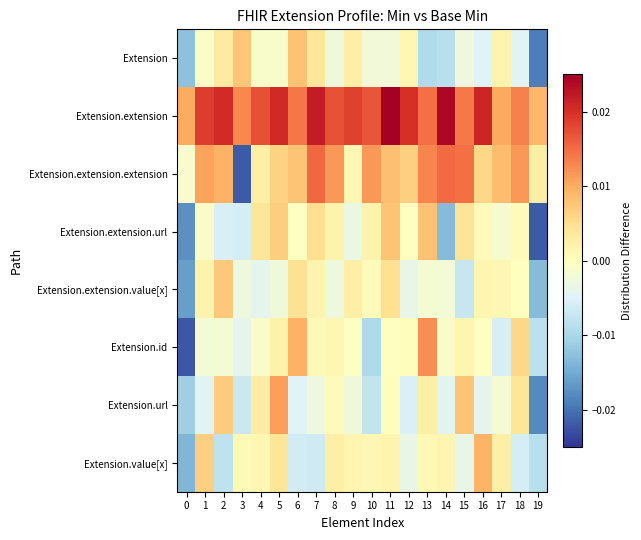

Which label corresponds to the largest value in the chart?

11